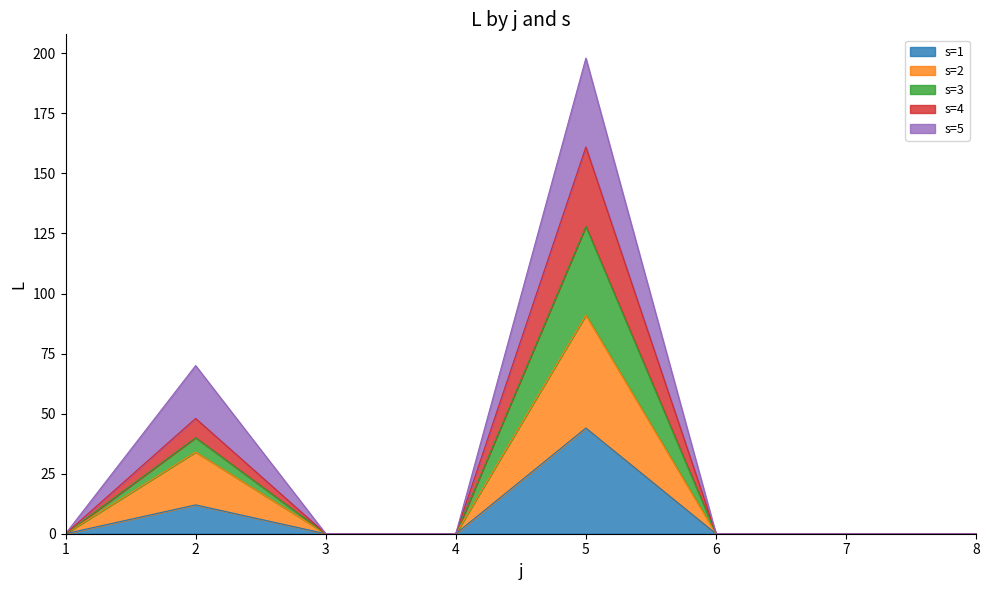

At which category is the sum across all series the highest?

5